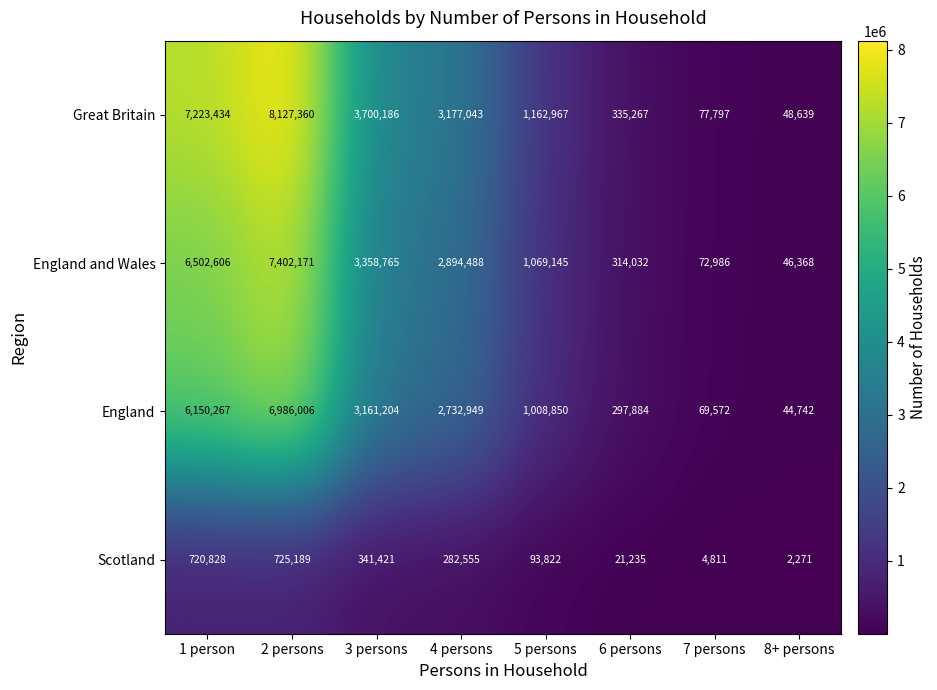

At which label does Great Britain first exceed 3177043?

1 person